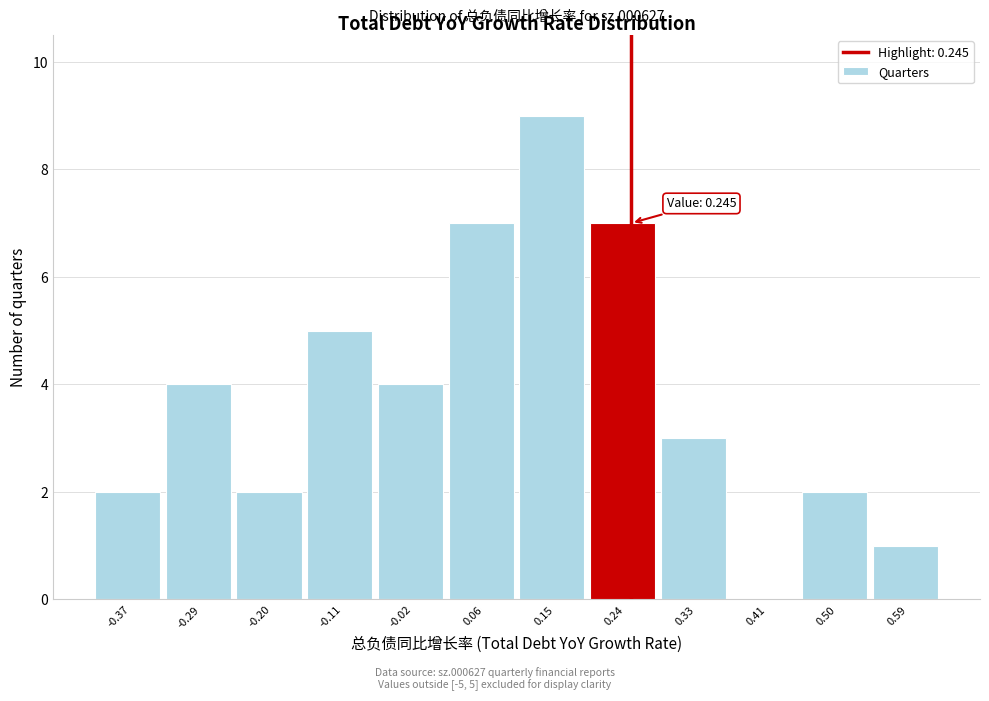

Over which range of the x-axis is the bar tallest?

0.11 to 0.19